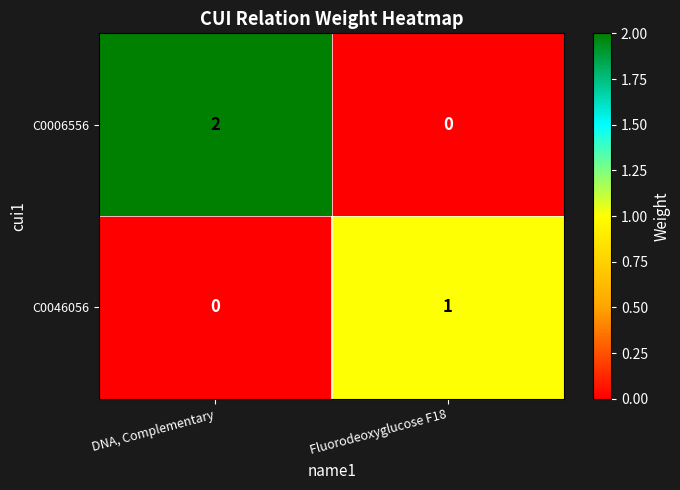

Which series changed the most between DNA, Complementary and Fluorodeoxyglucose F18?

C0006556